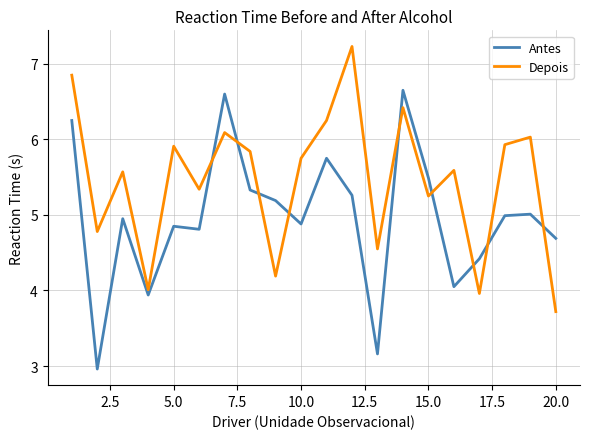

Rank the series by their maximum value, from highest to lowest.

Depois, Antes